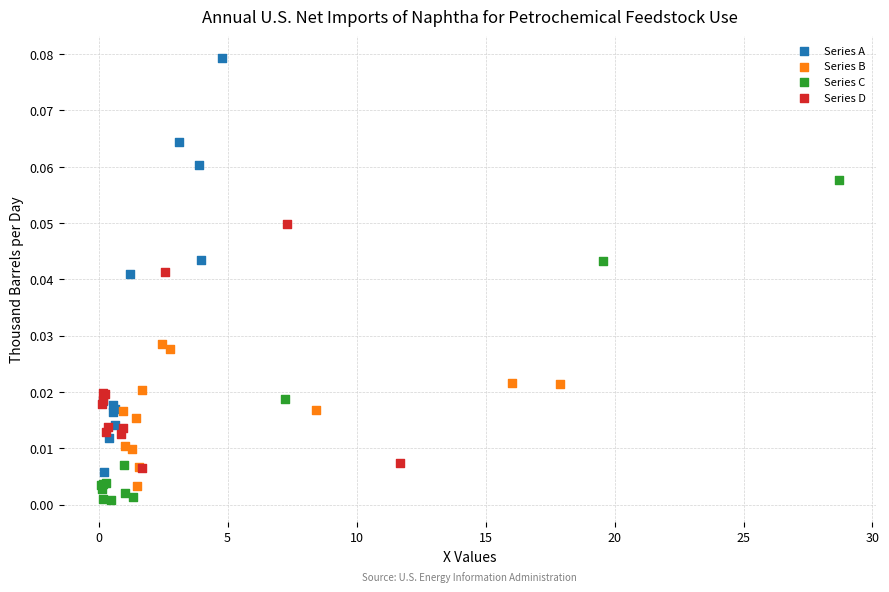

Which series contains the highest Y value?

Series A